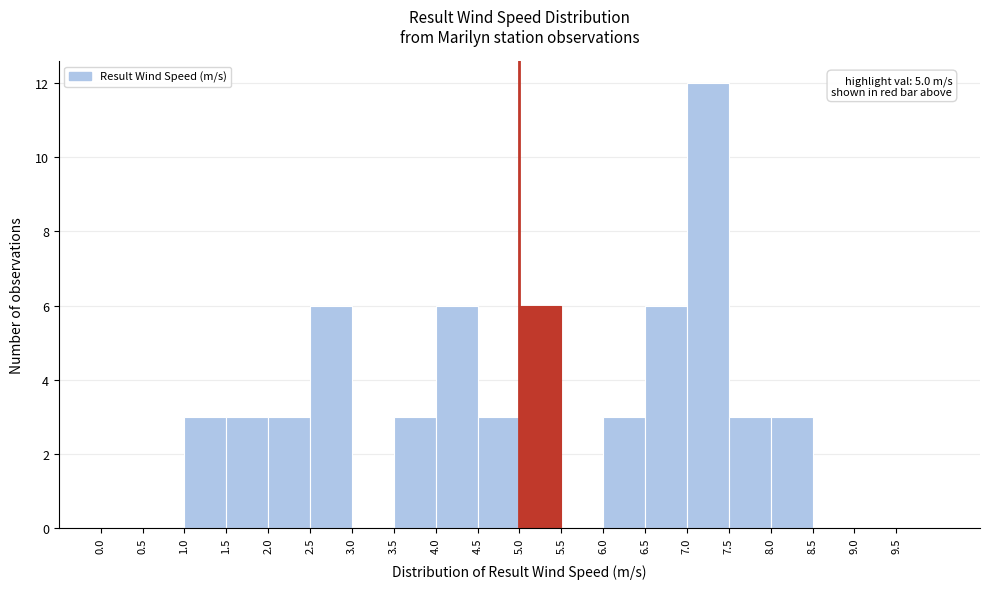

Which range on the x-axis has the tallest bar?

7.0 to 7.5